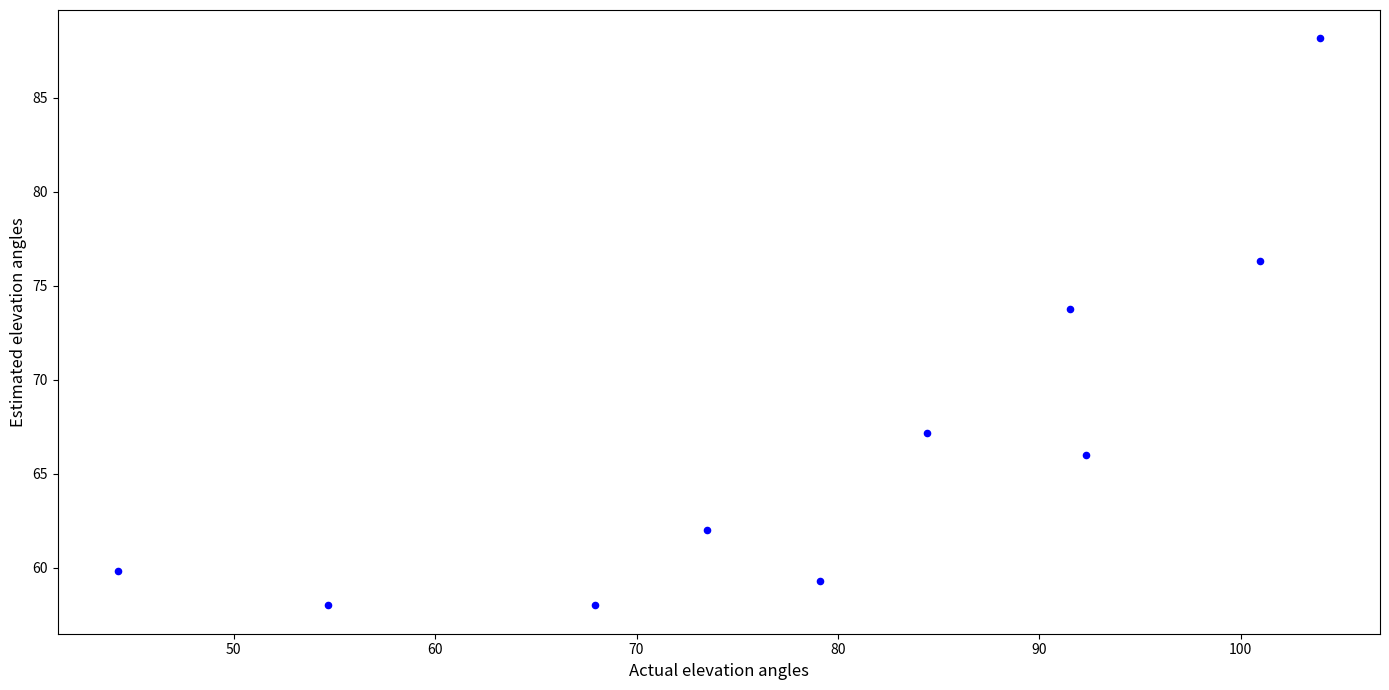

What is the average Y value?

66.9